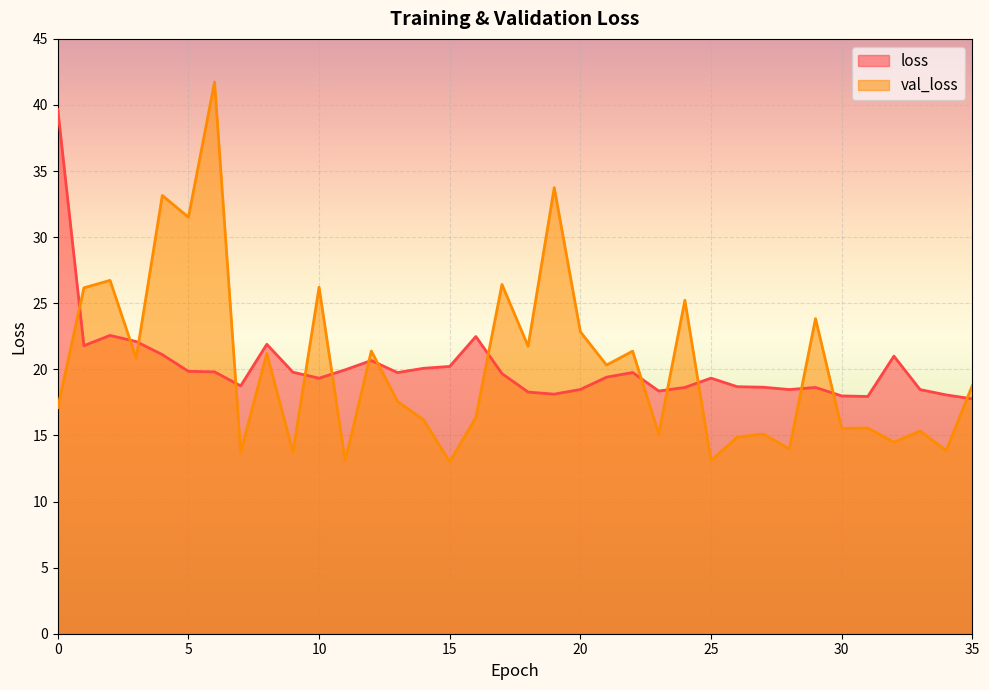

Is it true that val_loss equals 52.7 at 4?

False